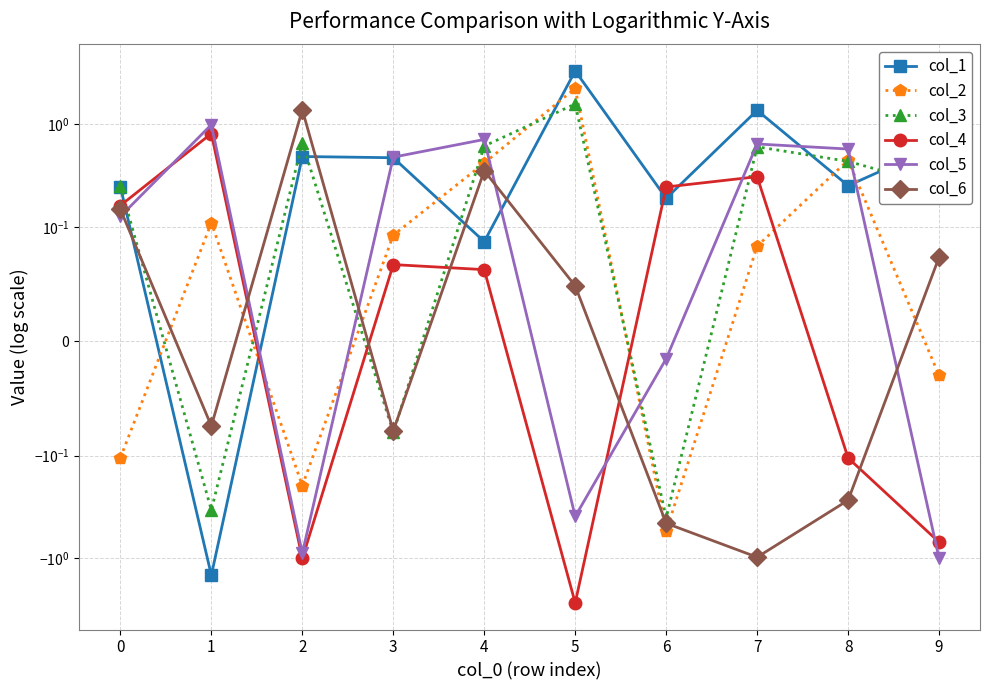

What is the approximate value of col_2 at 4?

0.4